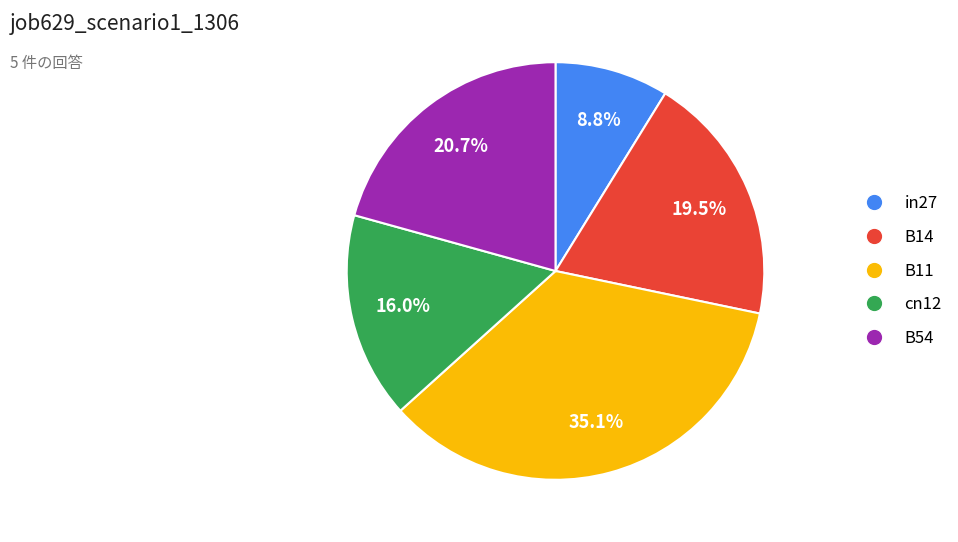

How many segments does this pie chart have?

5